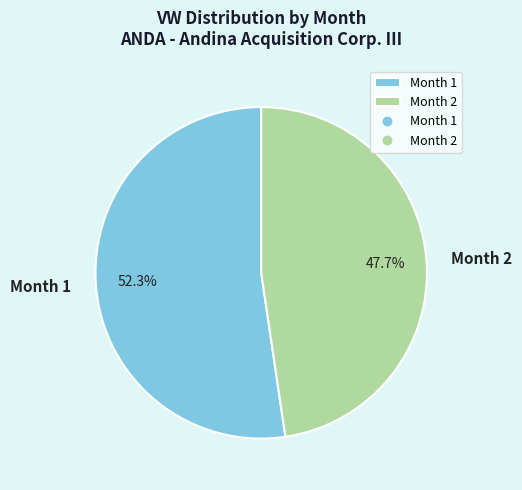

Does any single category account for the majority?

Yes